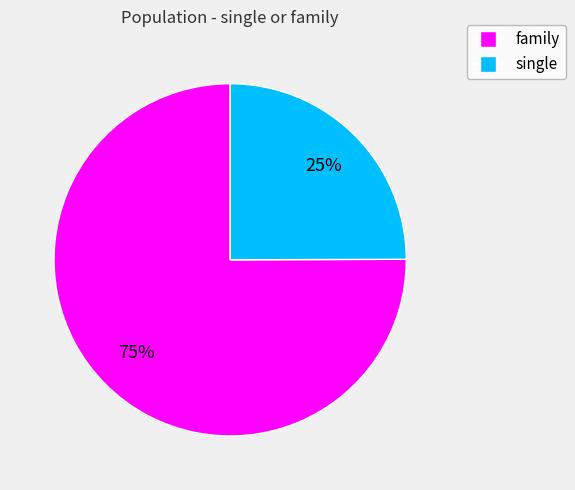

True or false: single accounts for 25% of the total.

True